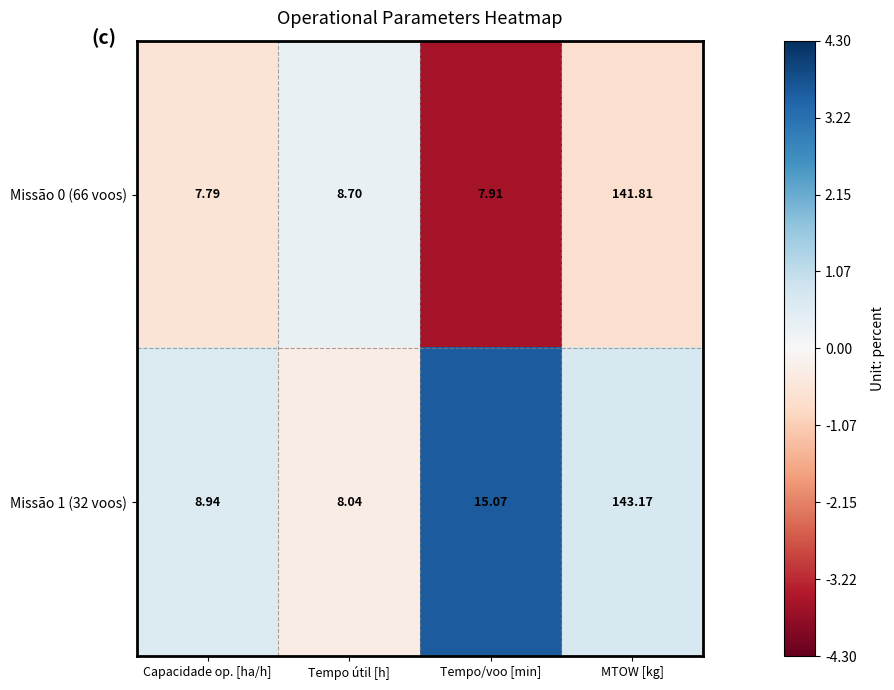

Rank the series at Tempo útil [h] from lowest to highest value.

Missão 1 (32 voos), Missão 0 (66 voos)